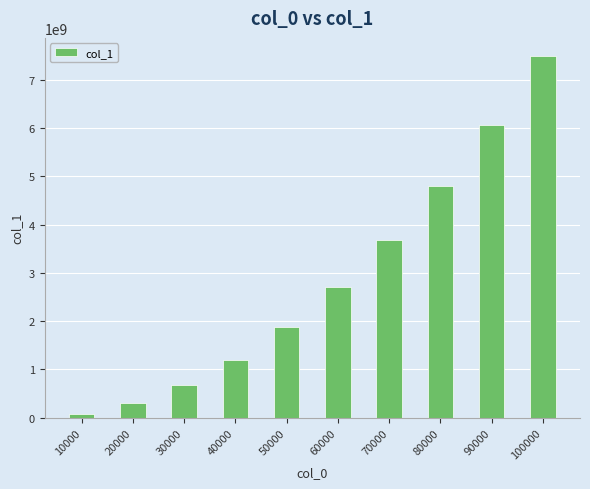

Rank the categories by value from highest to lowest.

100000, 90000, 80000, 70000, 60000, 50000, 40000, 30000, 20000, 10000